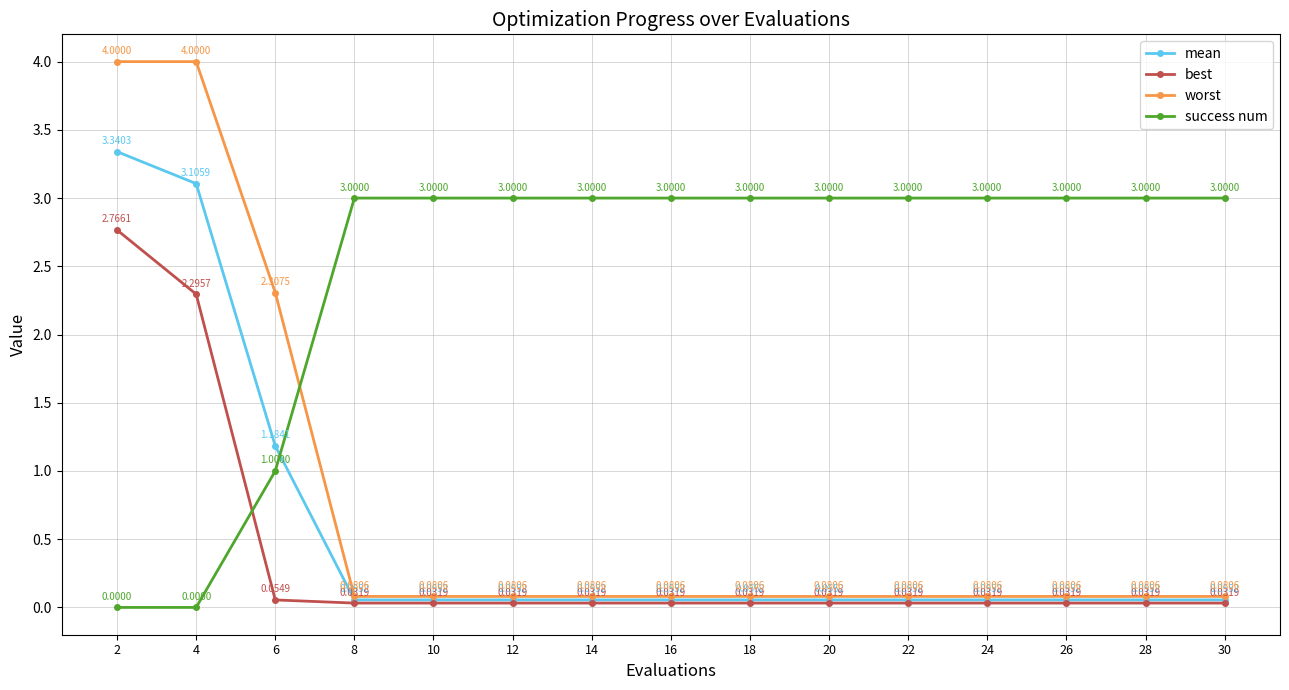

True or false: mean and best cross at least once.

False